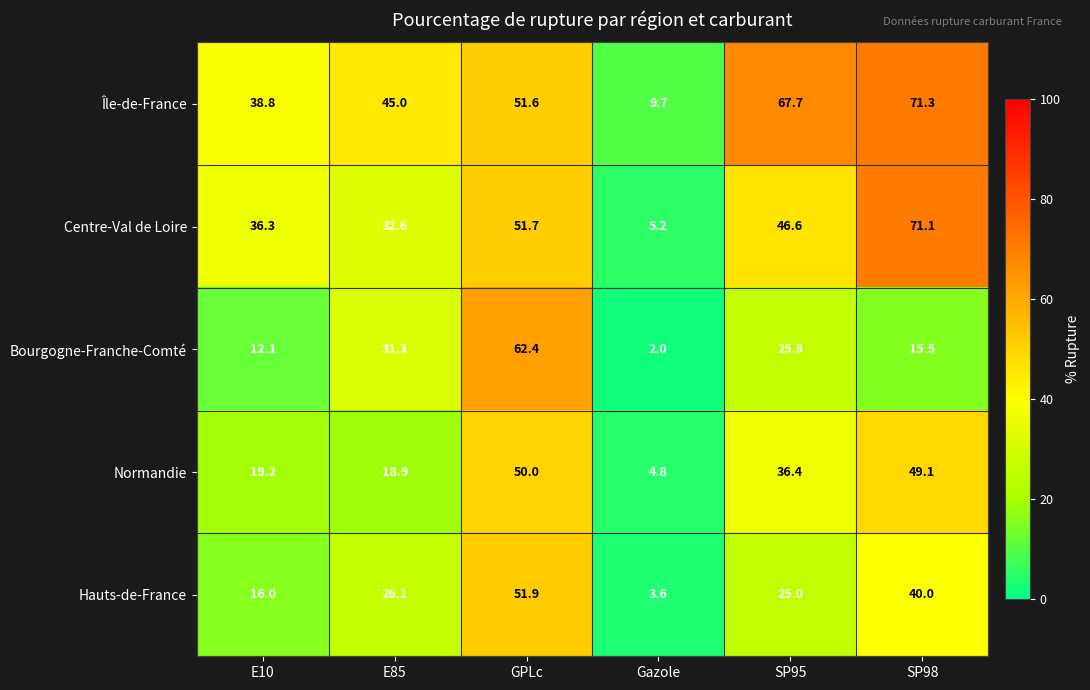

Is it true that Centre-Val de Loire equals 46.6 at SP95?

True